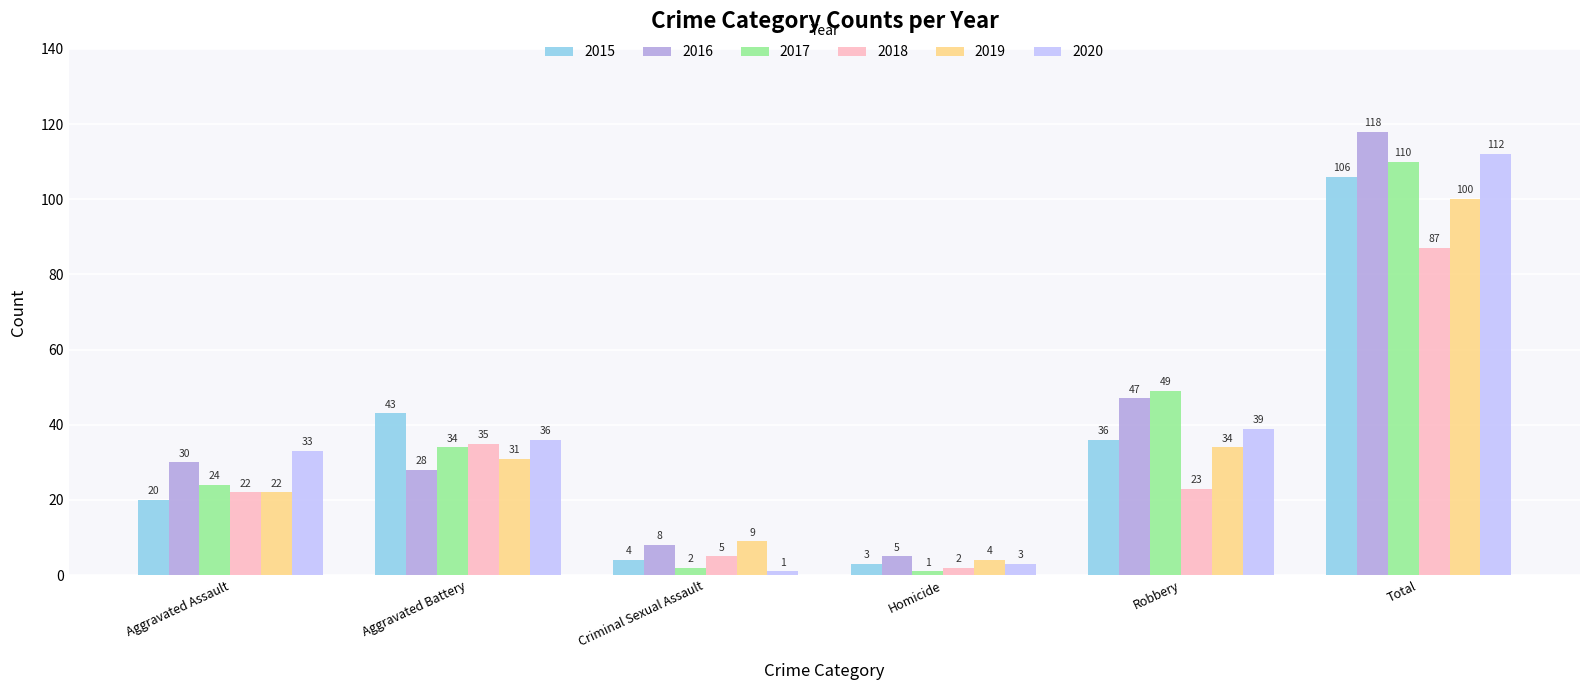

Reading left to right, what are all the values shown in this chart?

2015: 20	43	4	3	36	106
2016: 30	28	8	5	47	118
2017: 24	34	2	1	49	110
2018: 22	35	5	2	23	87
2019: 22	31	9	4	34	100
2020: 33	36	1	3	39	112